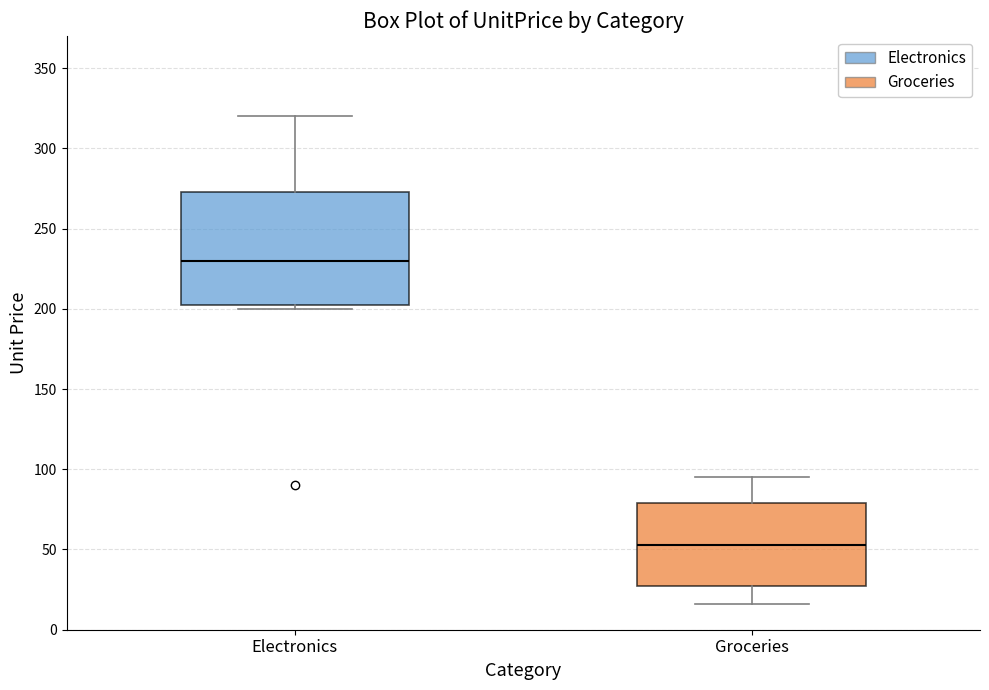

Which box's median line is the lowest?

Groceries